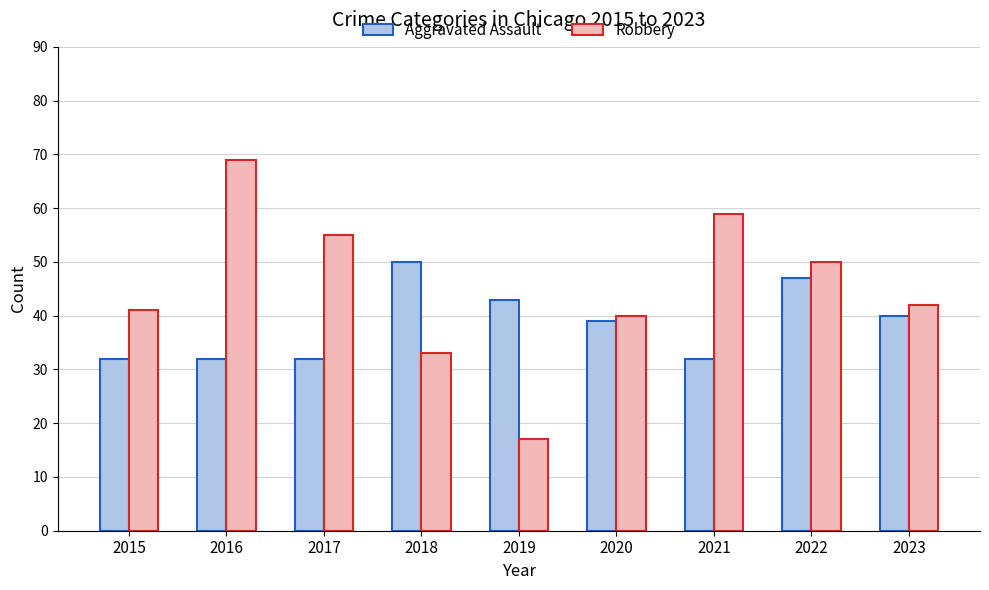

What is the sum of all Aggravated Assault values?

347